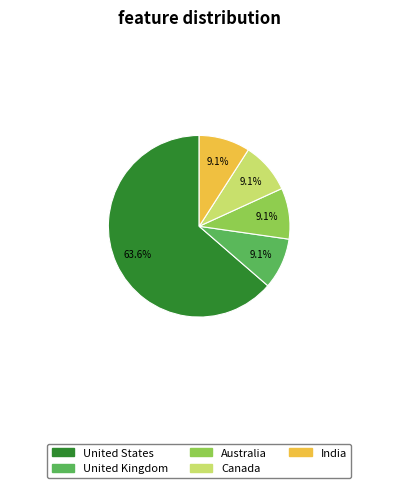

What is the largest slice in the pie chart?

United States